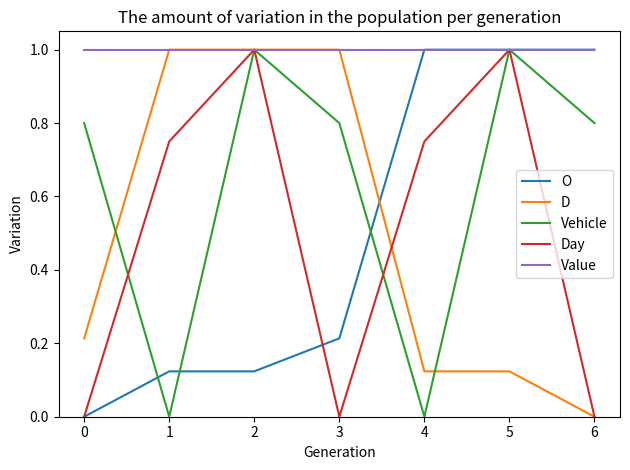

Which category has the lowest value in the D series?

6